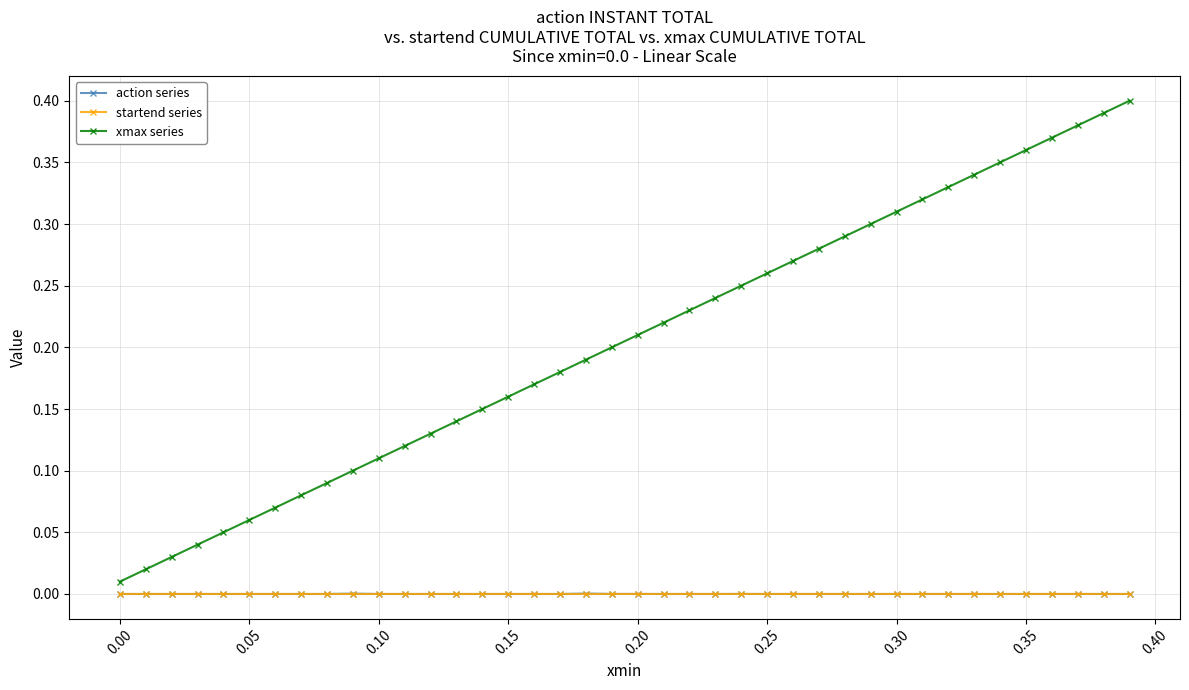

How many lines are shown in the chart?

3